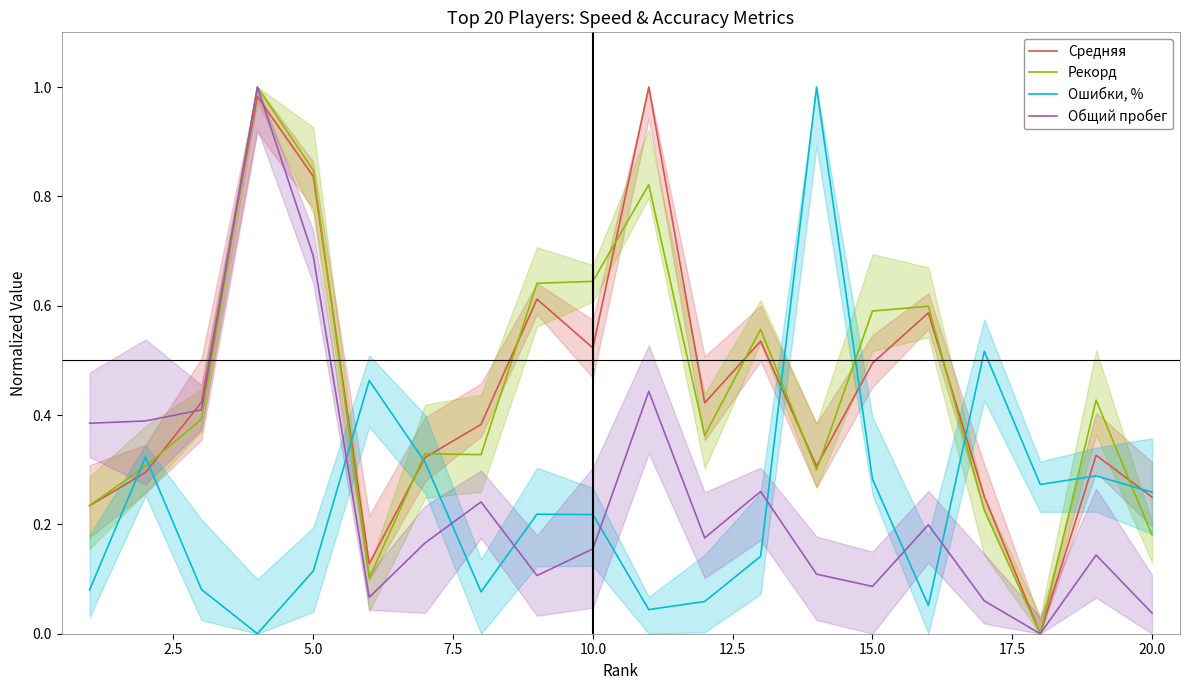

Does the chart display data point markers on the line(s)?

No